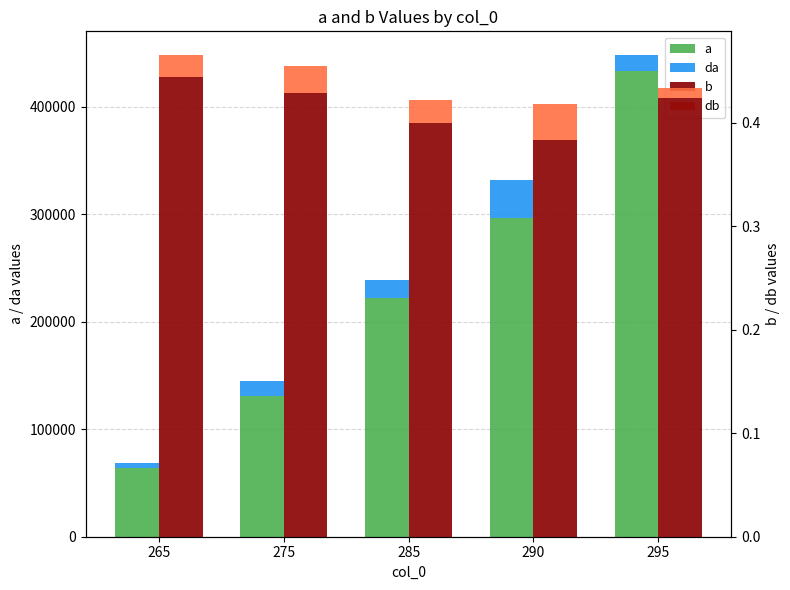

Rank the series by their maximum value, from lowest to highest.

db, b, da, a